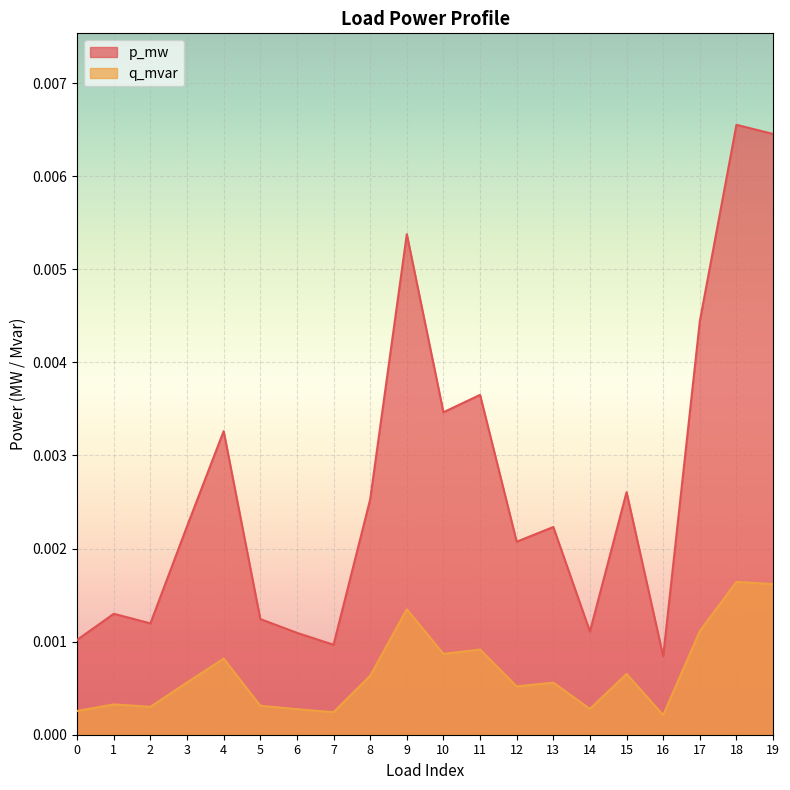

At 17, list the series in order from smallest to largest.

q_mvar, p_mw